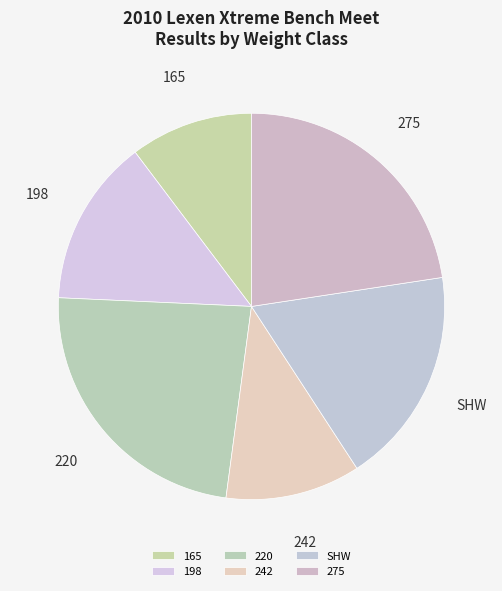

Approximately how many times larger is the value at 220 compared to 275?

1.0